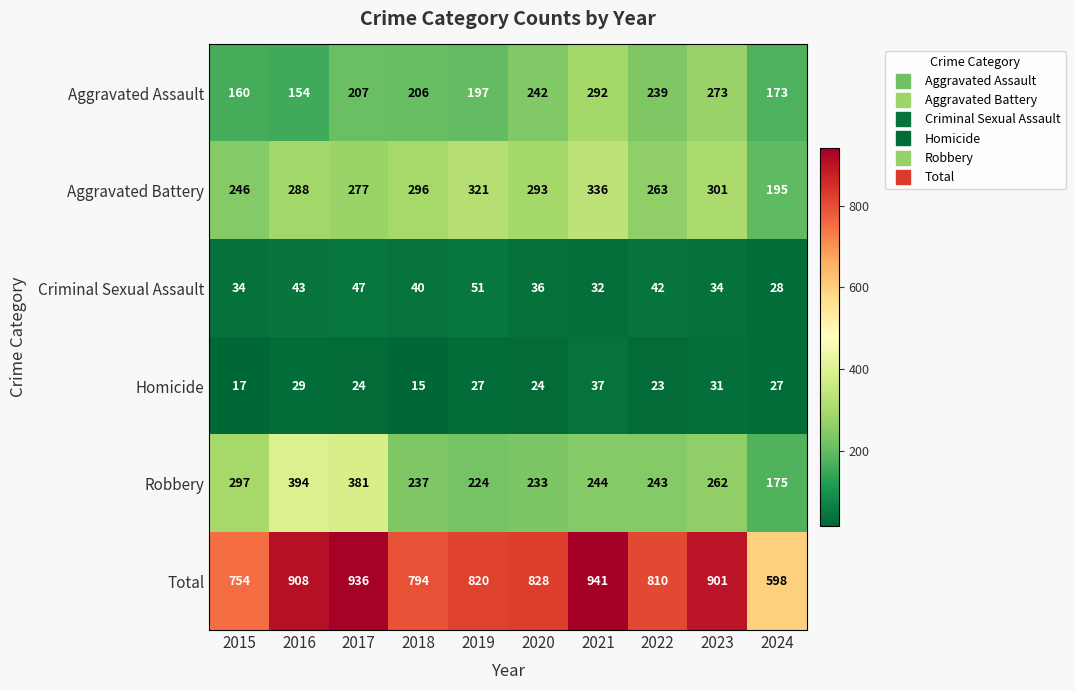

How many categories are shown in the chart?

10